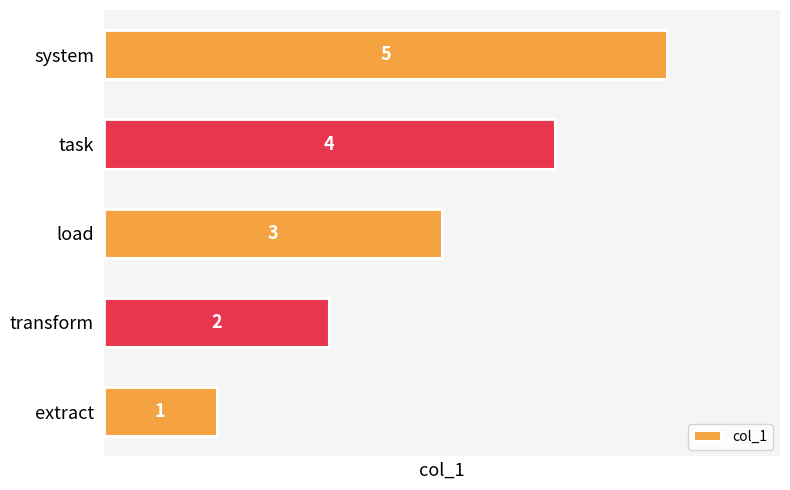

Does the chart contain any negative values?

No